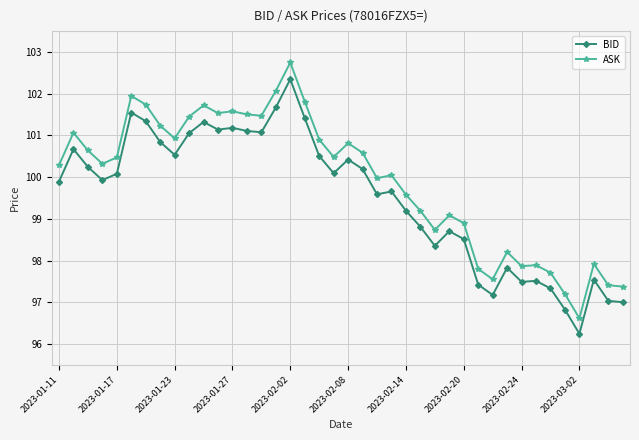

Rank the series by their average value, from lowest to highest.

BID, ASK